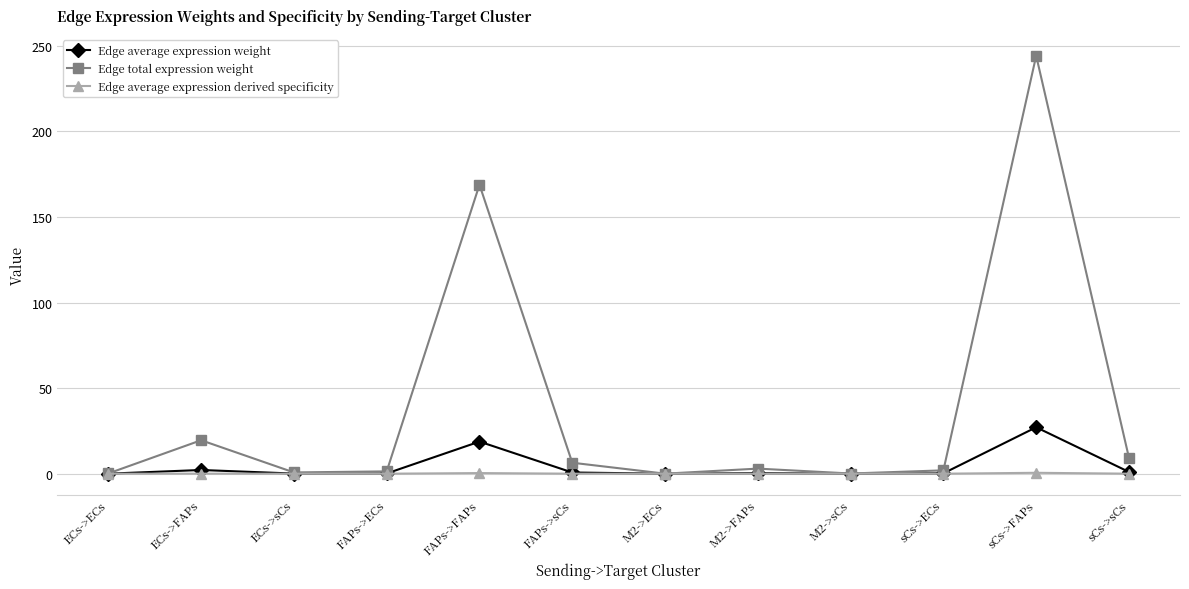

Which series has the largest range (max minus min)?

Edge total expression weight